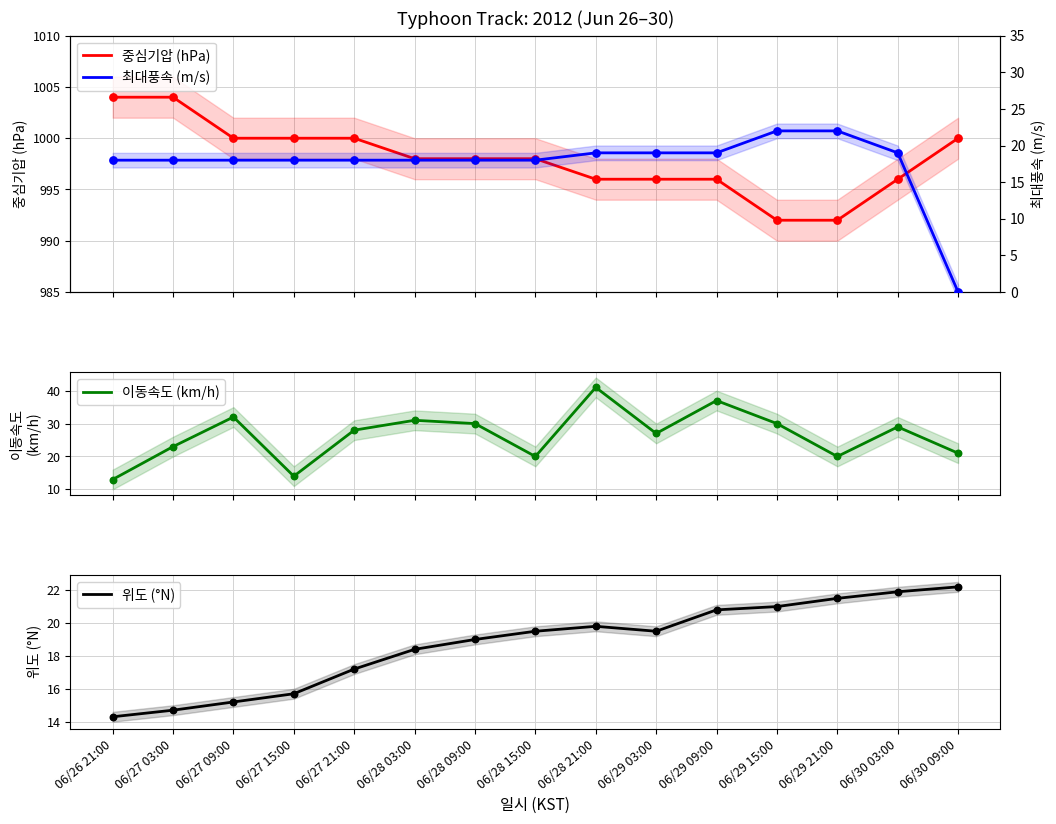

Which series reaches the maximum Y coordinate?

중심기압 (hPa)